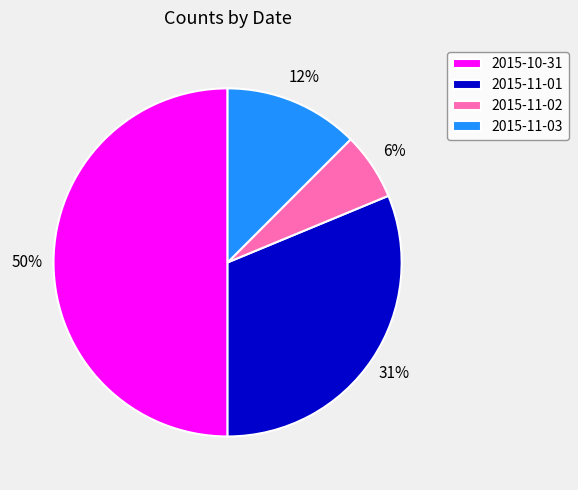

Which category has the smallest portion of the pie?

2015-11-02